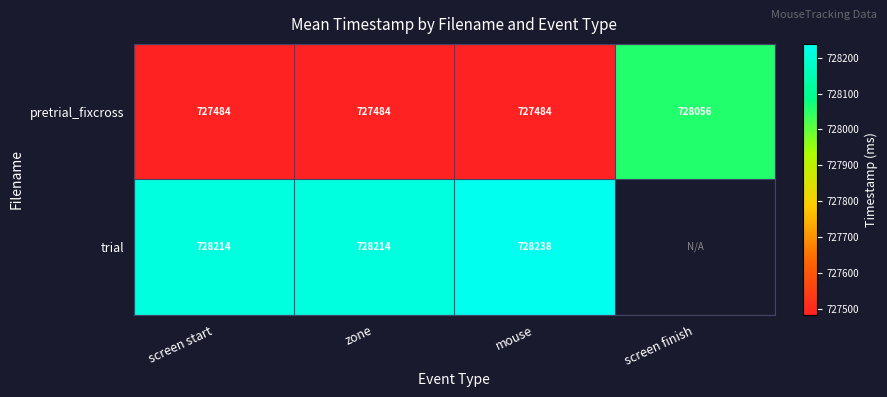

Which series changed the most between screen start and mouse?

trial